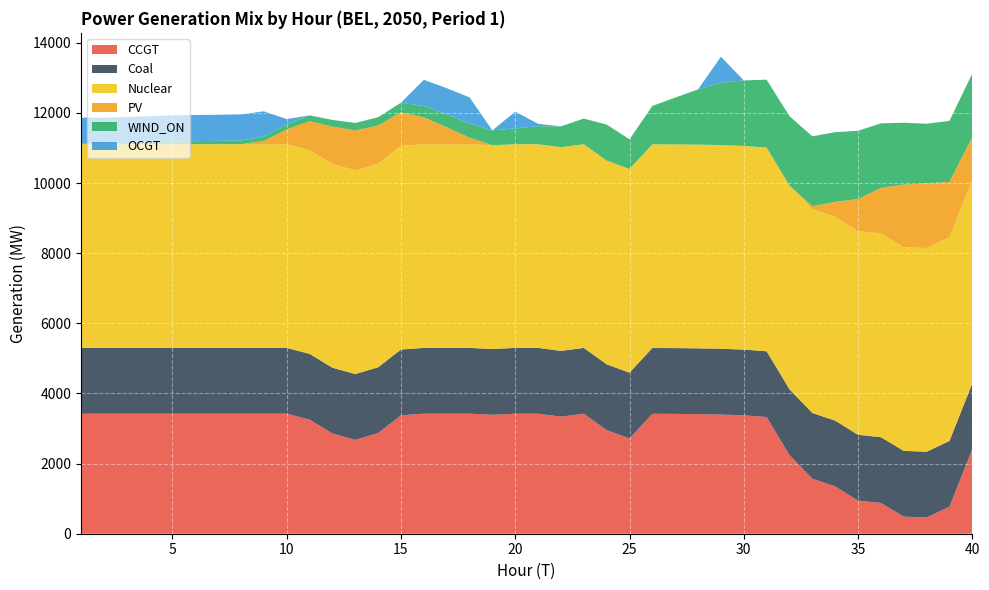

Reading left to right, list all the values displayed in this chart.

CCGT: 1=3423.0	2=3423.0	3=3423.0	4=3423.0	5=3423.0	6=3423.0	7=3423.0	8=3423.0	9=3423.0	10=3423.0	11=3254.2	12=2858.8	13=2677.1	14=2870.4	15=3376.5	16=3423.0	17=3423.0	18=3423.0	19=3392.7	20=3423.0	21=3422.9	22=3338.8	23=3422.6	24=2955.8	25=2717.1	26=3420.0	27=3417.0	28=3411.0	29=3399.1	30=3375.1	31=3327.2	32=2243.8	33=1567.5	34=1350.1	35=945.2	36=876.6	37=486.9	38=462.4	39=770.6	40=2414.2
Coal: 1=1876.2	2=1876.2	3=1876.2	4=1876.2	5=1876.2	6=1876.2	7=1876.2	8=1876.2	9=1876.2	10=1876.2	11=1876.2	12=1876.2	13=1876.2	14=1876.2	15=1876.2	16=1876.2	17=1876.2	18=1876.2	19=1876.2	20=1876.2	21=1876.2	22=1876.2	23=1876.2	24=1876.2	25=1876.2	26=1876.2	27=1876.2	28=1876.2	29=1876.2	30=1876.2	31=1876.1	32=1876.1	33=1876.1	34=1876.1	35=1876.0	36=1876.0	37=1875.9	38=1875.7	39=1875.6	40=1875.3
Nuclear: 1=5808.6	2=5808.6	3=5808.6	4=5808.6	5=5808.6	6=5808.6	7=5808.6	8=5808.6	9=5808.6	10=5808.6	11=5808.6	12=5808.6	13=5808.6	14=5808.6	15=5808.6	16=5808.6	17=5808.6	18=5808.6	19=5808.6	20=5808.6	21=5808.6	22=5808.6	23=5808.6	24=5808.6	25=5808.6	26=5808.6	27=5808.6	28=5808.6	29=5808.6	30=5808.6	31=5808.6	32=5808.6	33=5808.6	34=5808.6	35=5808.6	36=5808.6	37=5808.6	38=5808.6	39=5808.6	40=5808.6
PV: 1=0.0	2=0.0	3=0.0	4=0.0	5=0.0	6=0.0	7=0.0	8=0.0	9=92.3	10=420.6	11=825.2	12=1067.2	13=1138.0	14=1086.0	15=955.5	16=767.9	17=484.0	18=187.4	19=0.0	20=0.0	21=0.0	22=0.0	23=0.0	24=0.0	25=0.0	26=0.0	27=0.0	28=0.0	29=0.0	30=0.0	31=0.0	32=0.0	33=86.6	34=427.8	35=915.6	36=1300.6	37=1786.0	38=1844.4	39=1576.9	40=1216.2
WIND_ON: 1=14.5	2=9.3	3=30.7	4=53.9	5=77.7	6=88.9	7=95.3	8=106.7	9=125.3	10=144.2	11=166.7	12=190.4	13=214.4	14=237.3	15=276.3	16=322.5	17=369.8	18=404.3	19=425.0	20=451.0	21=515.5	22=593.7	23=732.1	24=1029.0	25=845.3	26=1095.4	27=1335.2	28=1576.3	29=1775.0	30=1867.9	31=1936.3	32=1980.2	33=1994.1	34=1989.9	35=1944.8	36=1841.8	37=1764.0	38=1700.6	39=1742.7	40=1813.5
OCGT: 1=745.0	2=745.0	3=745.0	4=745.0	5=745.0	6=745.0	7=745.0	8=745.0	9=721.0	10=152.1	11=0.0	12=0.0	13=0.0	14=0.0	15=0.0	16=745.0	17=745.0	18=745.0	19=0.0	20=479.4	21=67.0	22=0.0	23=0.0	24=0.0	25=0.0	26=0.0	27=0.0	28=0.0	29=745.0	30=0.0	31=0.0	32=0.0	33=0.0	34=0.0	35=0.0	36=0.0	37=0.0	38=0.0	39=0.0	40=0.0